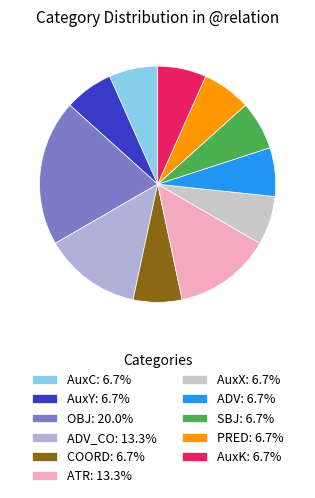

How many slices are in this pie chart?

11